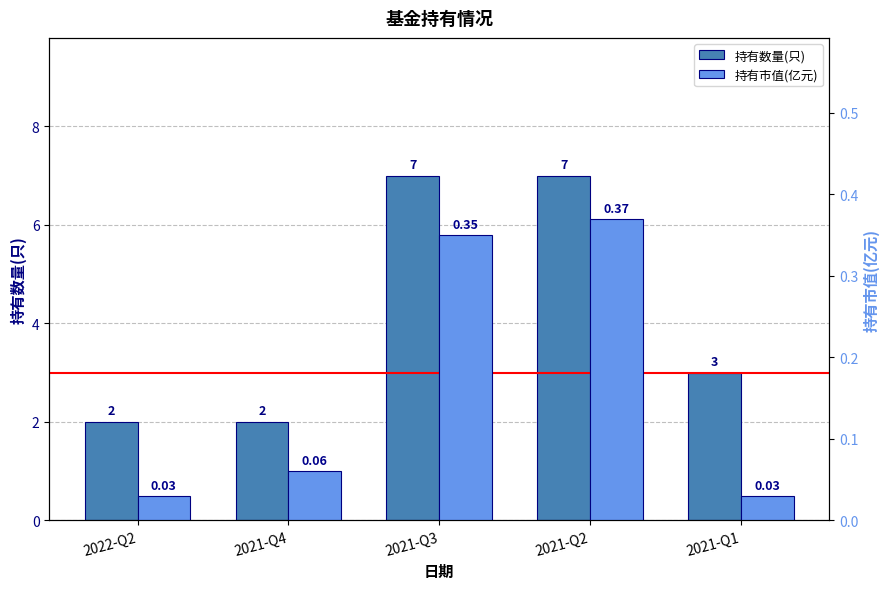

Rank the series by their maximum value, from lowest to highest.

持有市值(亿元), 持有数量(只)